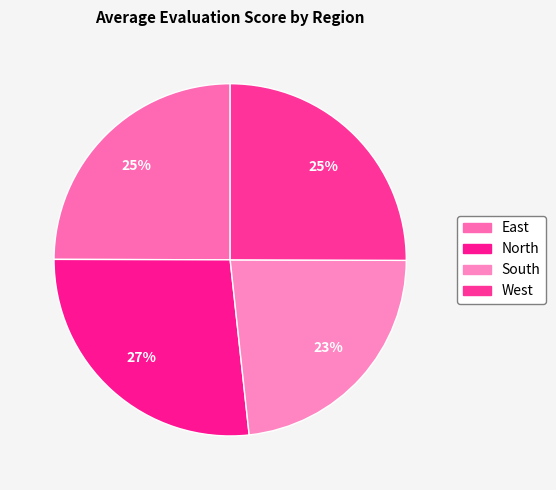

To the nearest percent, what percentage of the pie is East?

25%